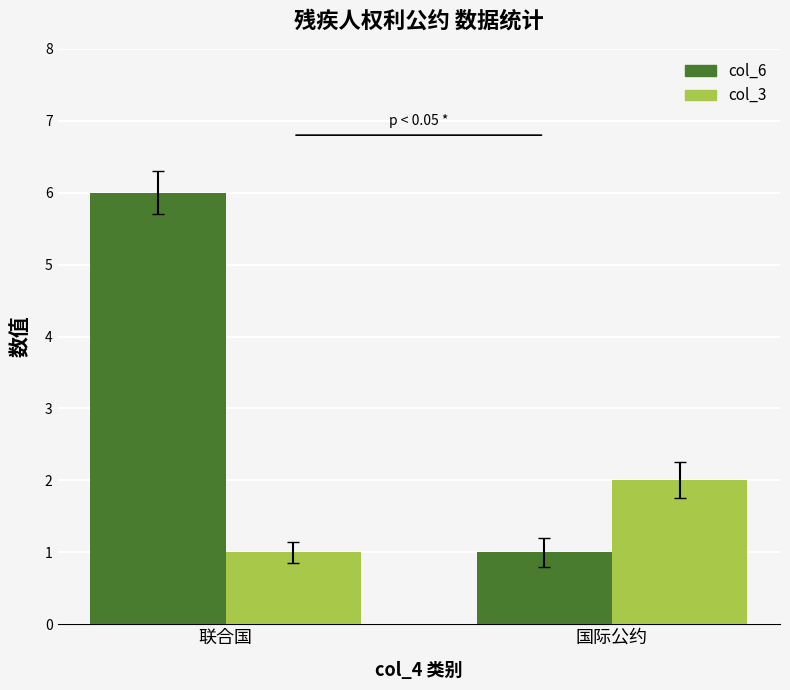

Reading left to right, list all the values displayed in this chart.

col_6: 6	1
col_3: 1	2